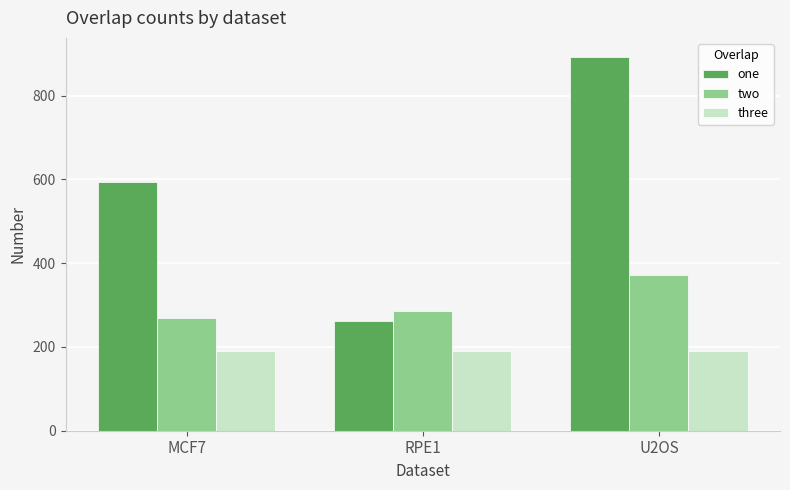

What is the value of the two bar at the 2nd from the left?

286